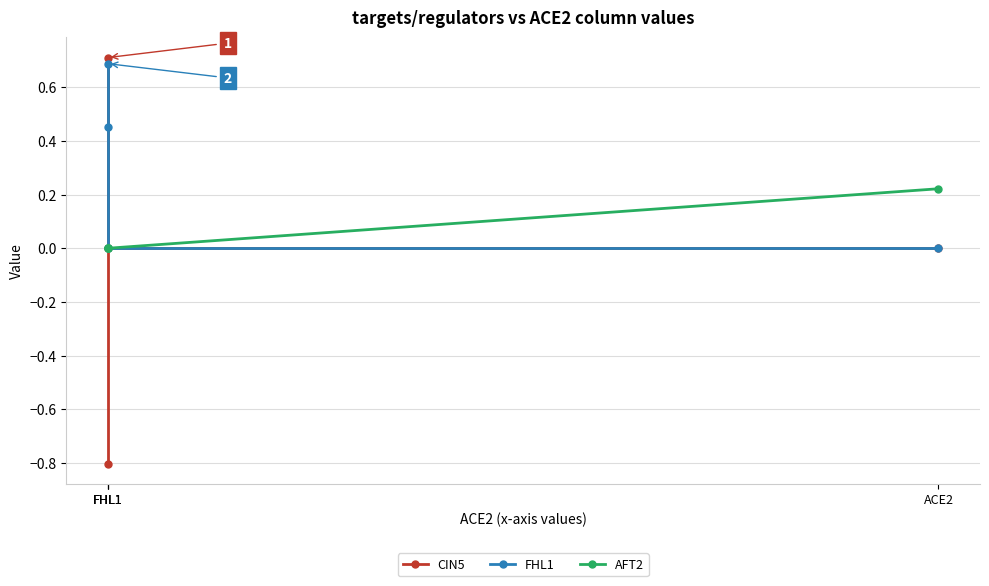

What is the sum of the AFT2 values at FHL1 and ACE2?

0.2